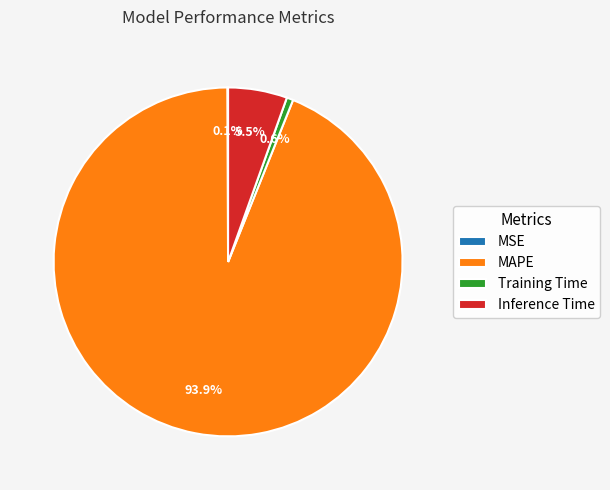

To the nearest percent, what is the difference between the largest and smallest slice percentages?

94%